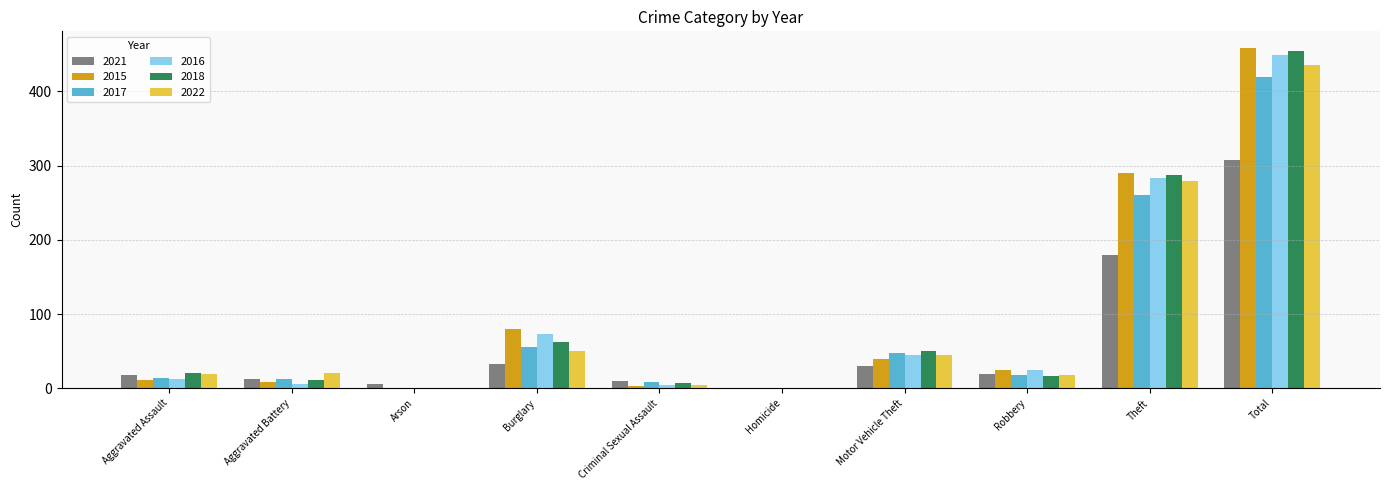

Is the value of 2022 at Criminal Sexual Assault greater than the value of 2021 at Burglary?

No